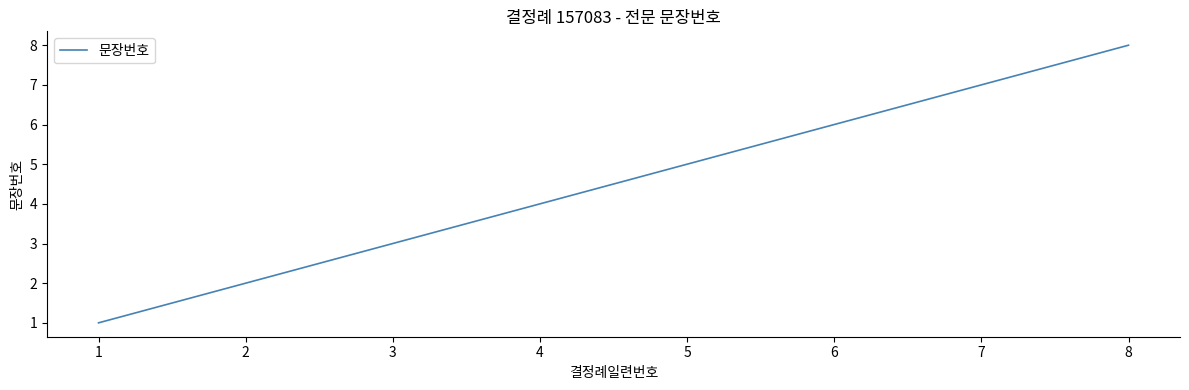

Which has a higher value, 3 or 4?

4